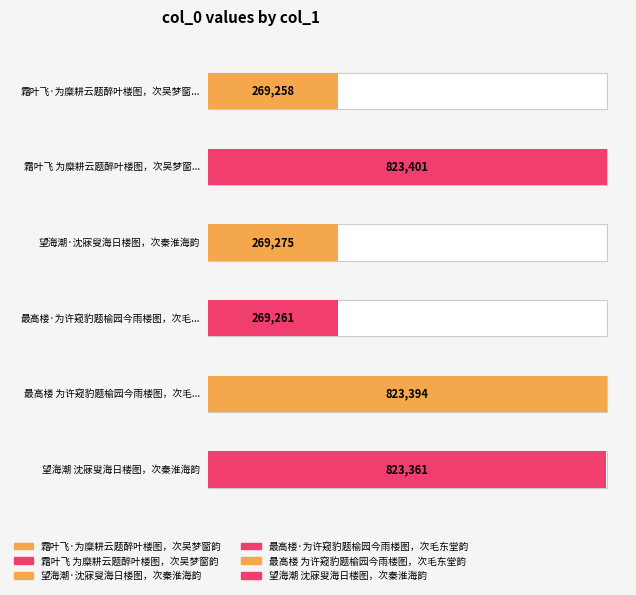

What is the maximum value shown in the chart?

823401